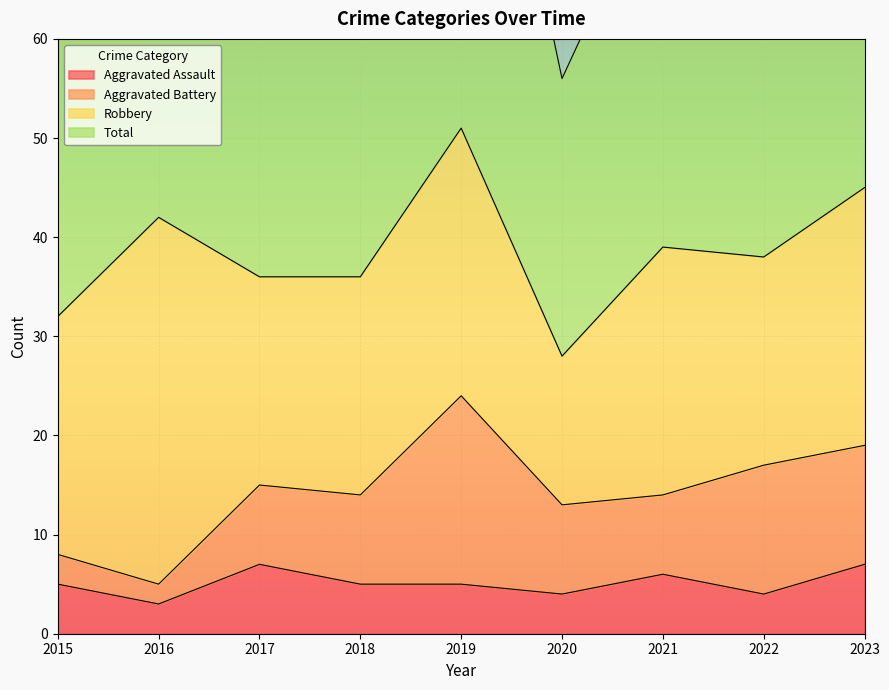

The value of Aggravated Assault at 2015 is 8. True or false?

False